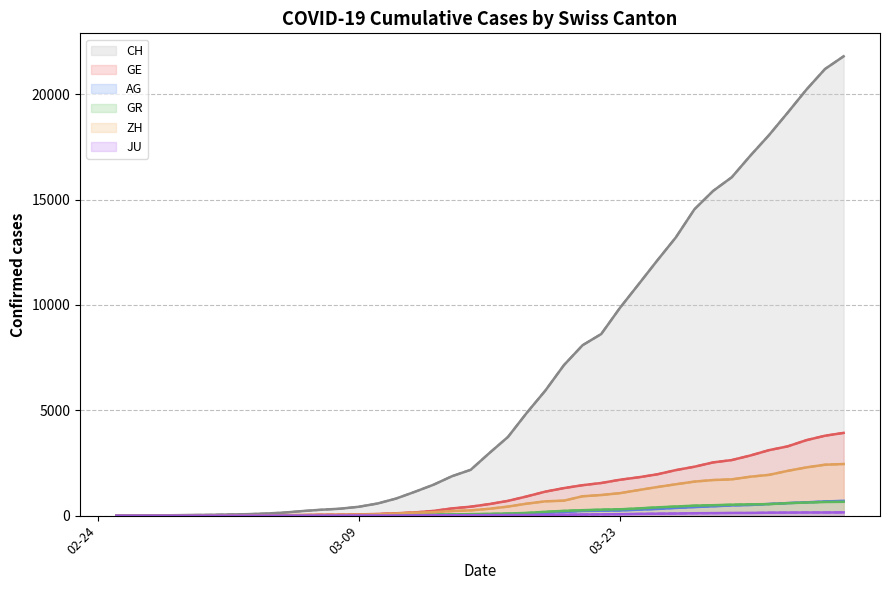

True or false: CH (line) has a value of 405 at 11.

False